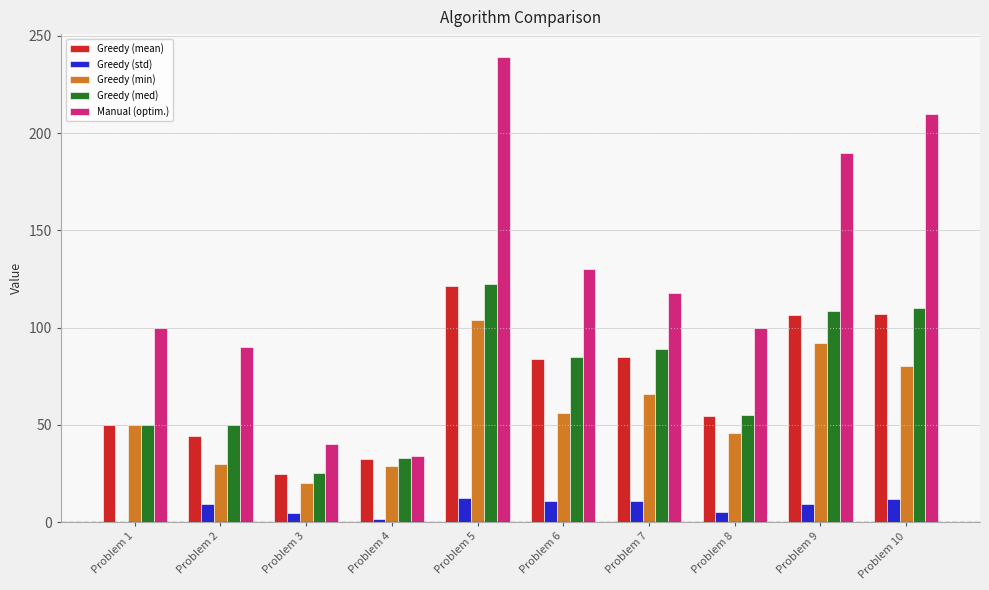

Count the number of categories in the chart.

10